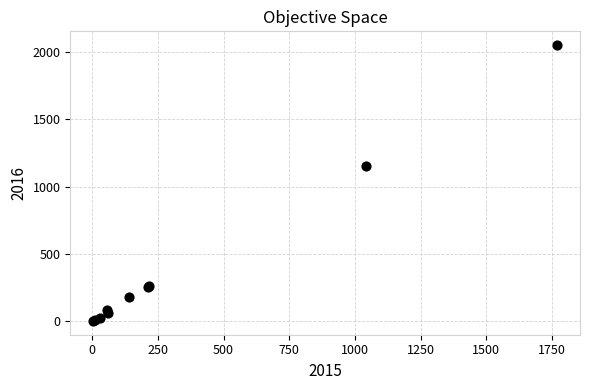

What Y value in the scatter plot is closest to 1027?

1151